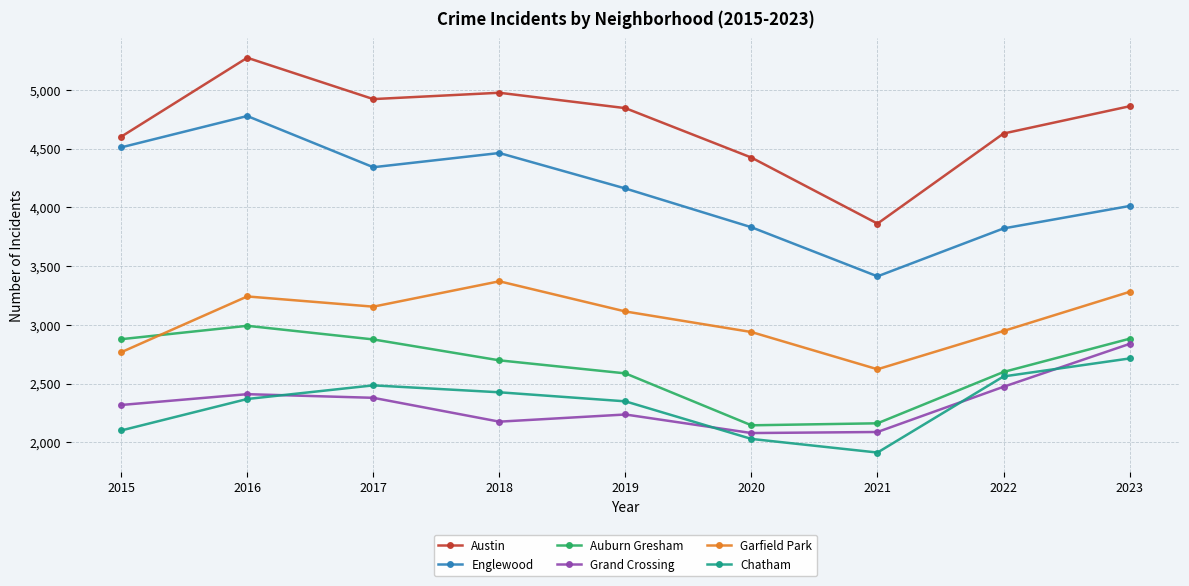

Rank the series at 2017 from highest to lowest value.

Austin, Englewood, Garfield Park, Auburn Gresham, Chatham, Grand Crossing